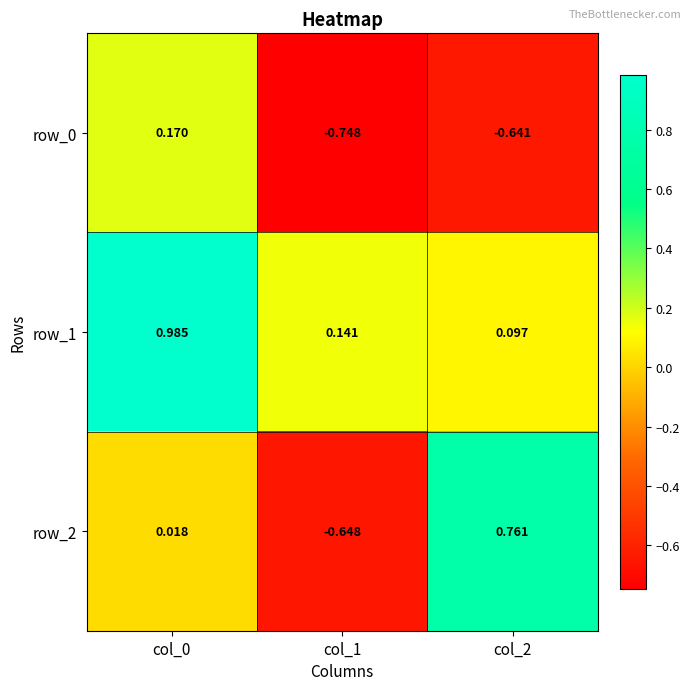

How many categories are shown in the chart?

3